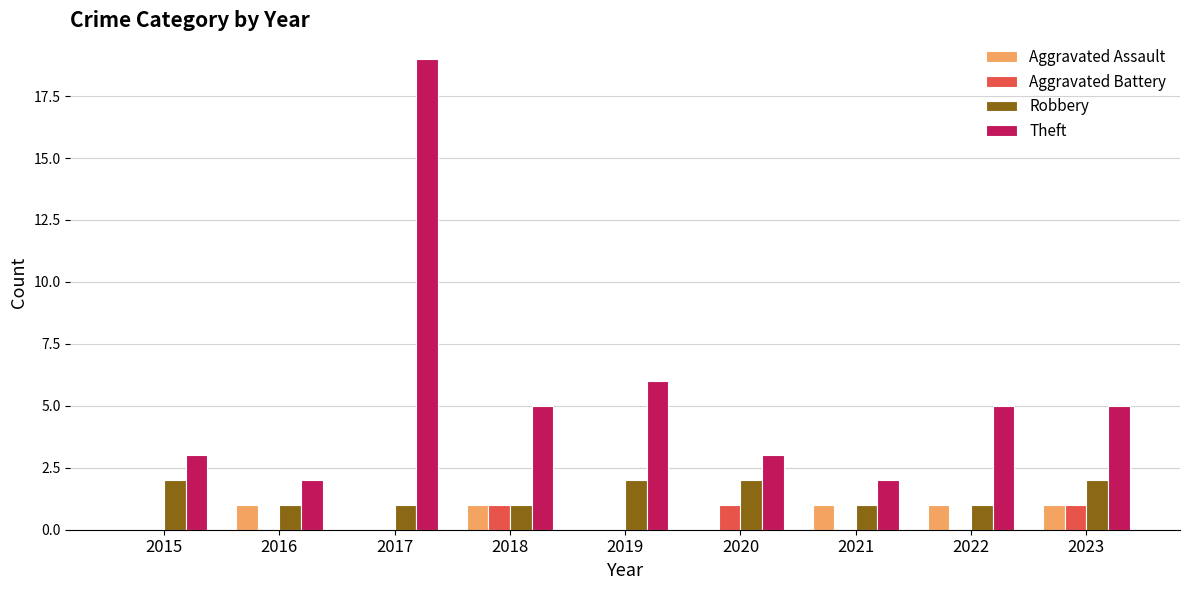

Count the number of data series in this chart.

4